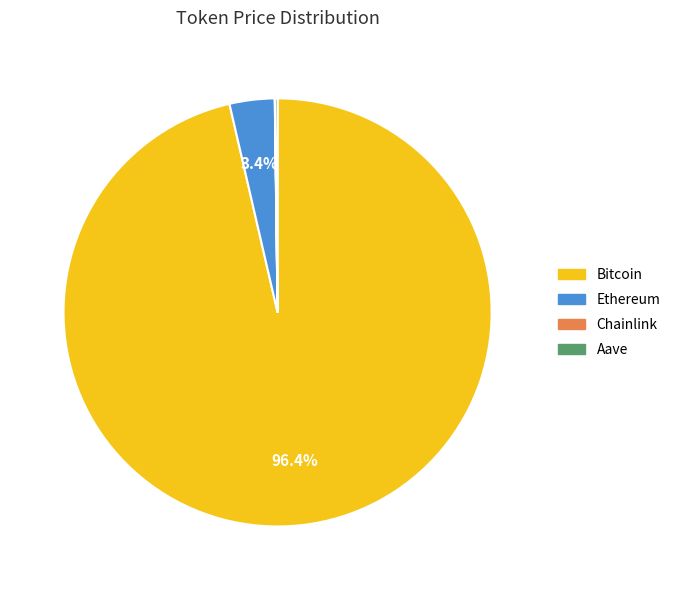

Is there a majority slice in this chart?

Yes